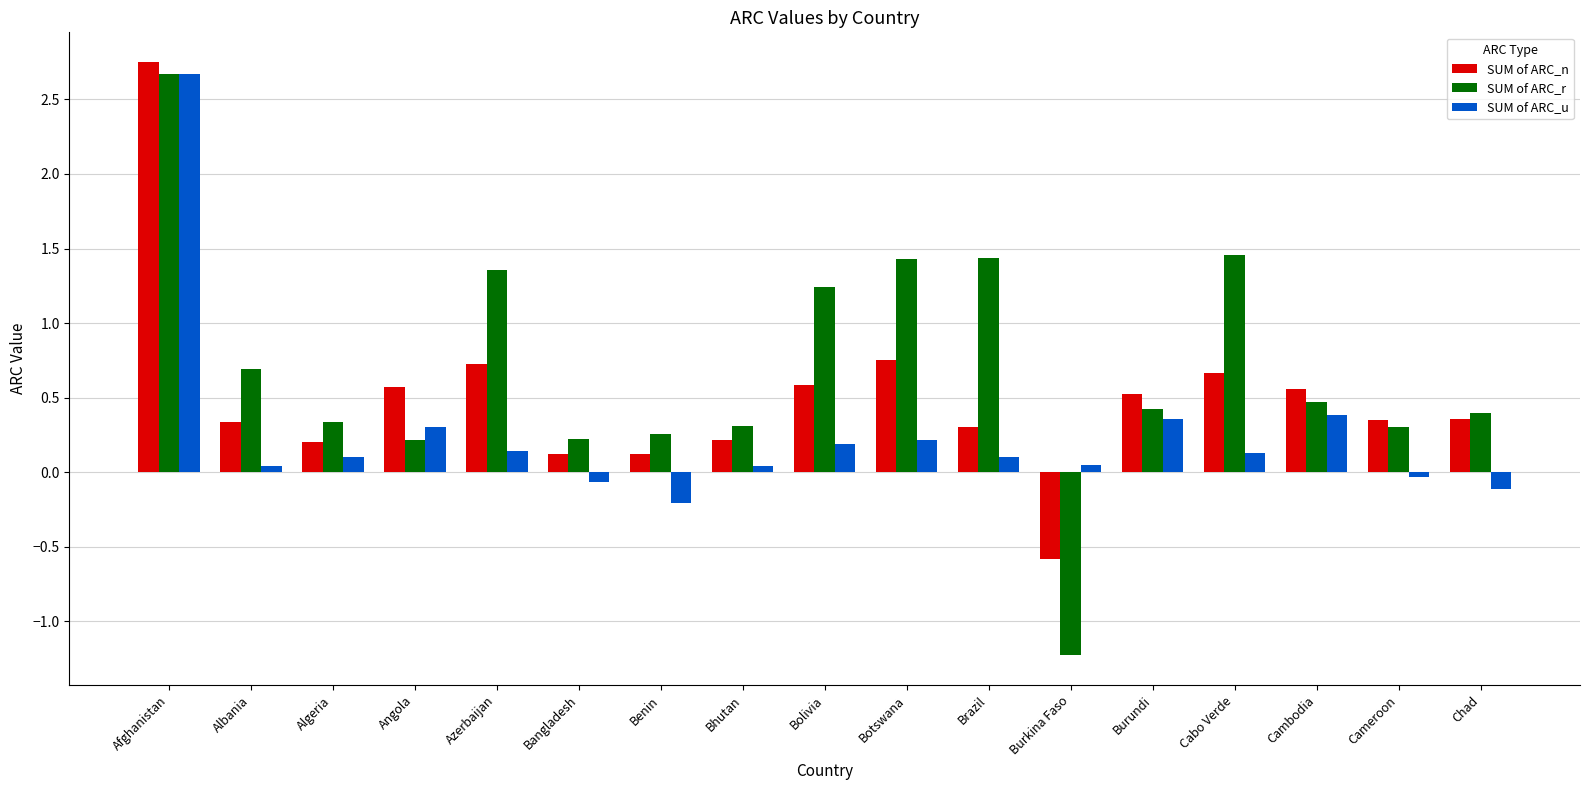

Rank the series by their average value, from lowest to highest.

SUM of ARC_u, SUM of ARC_n, SUM of ARC_r